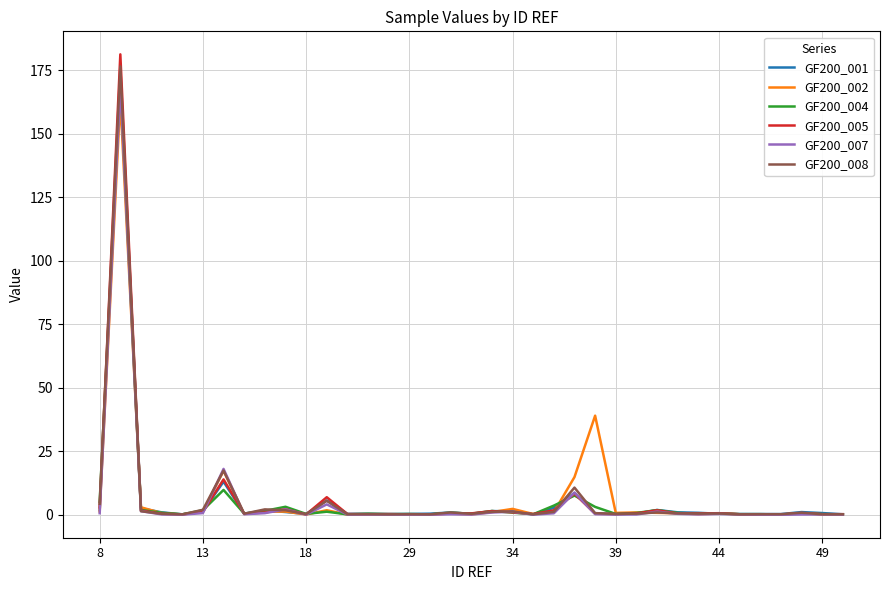

What is the maximum value shown in the chart?

181.3